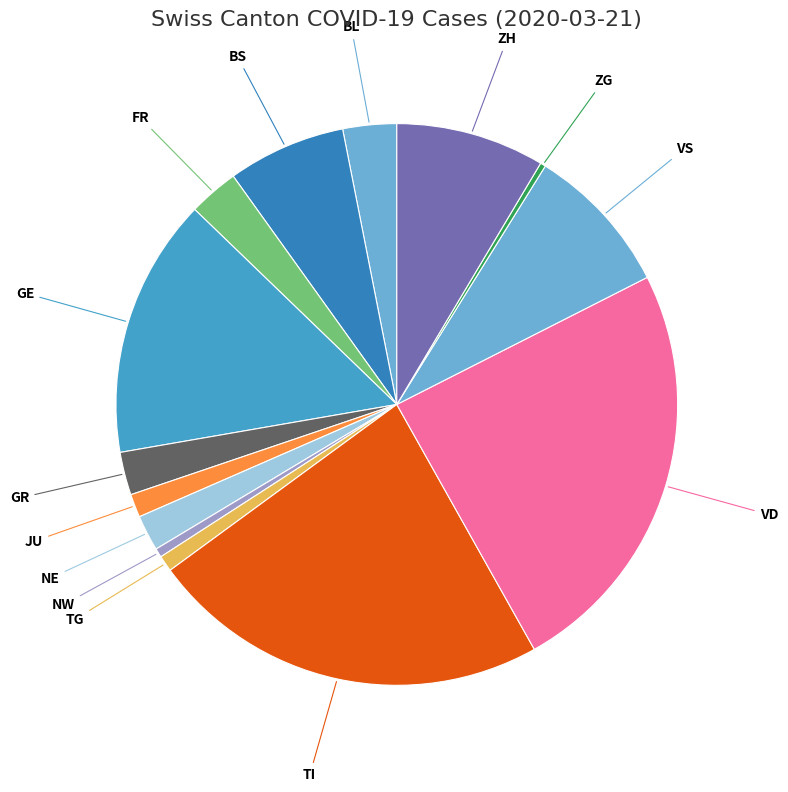

Is the sum of VD and TI greater than half?

No